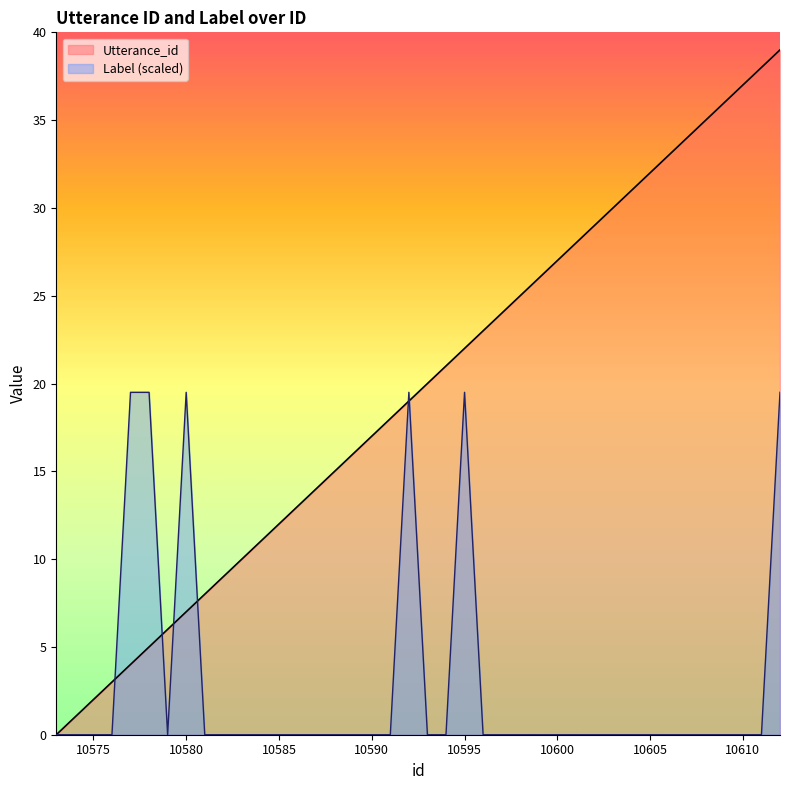

What is the total value across all series at 10592?

38.5